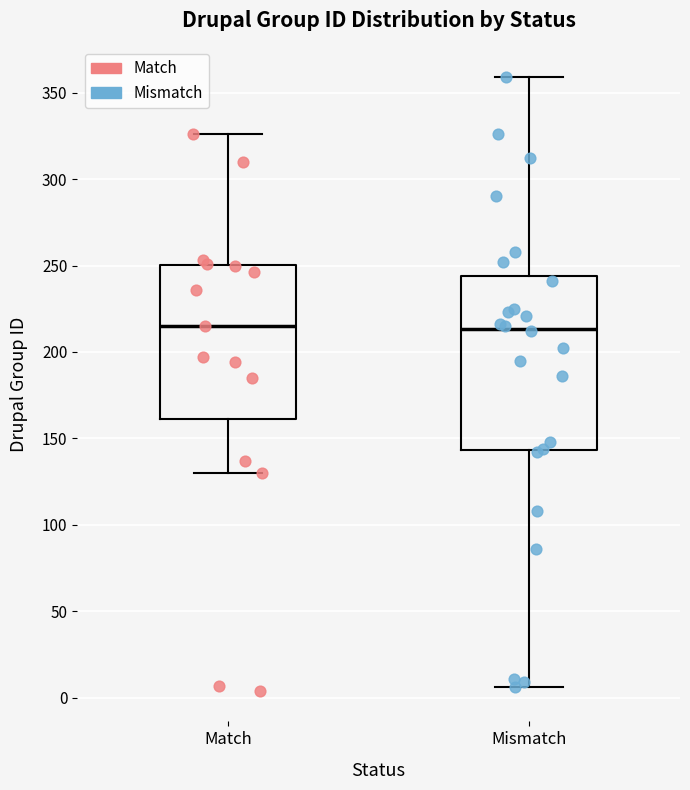

Comparing the boxes themselves (not the whiskers), which one is the tallest?

Mismatch